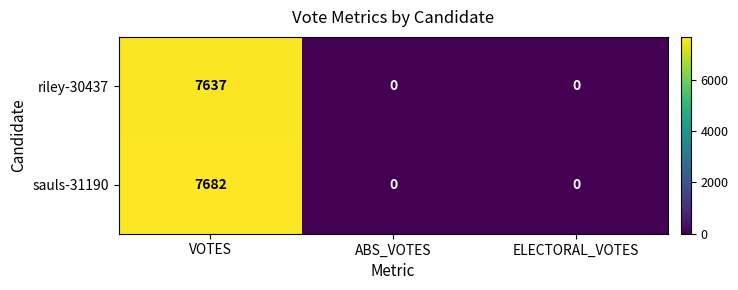

Rank the series at VOTES from lowest to highest value.

riley-30437, sauls-31190